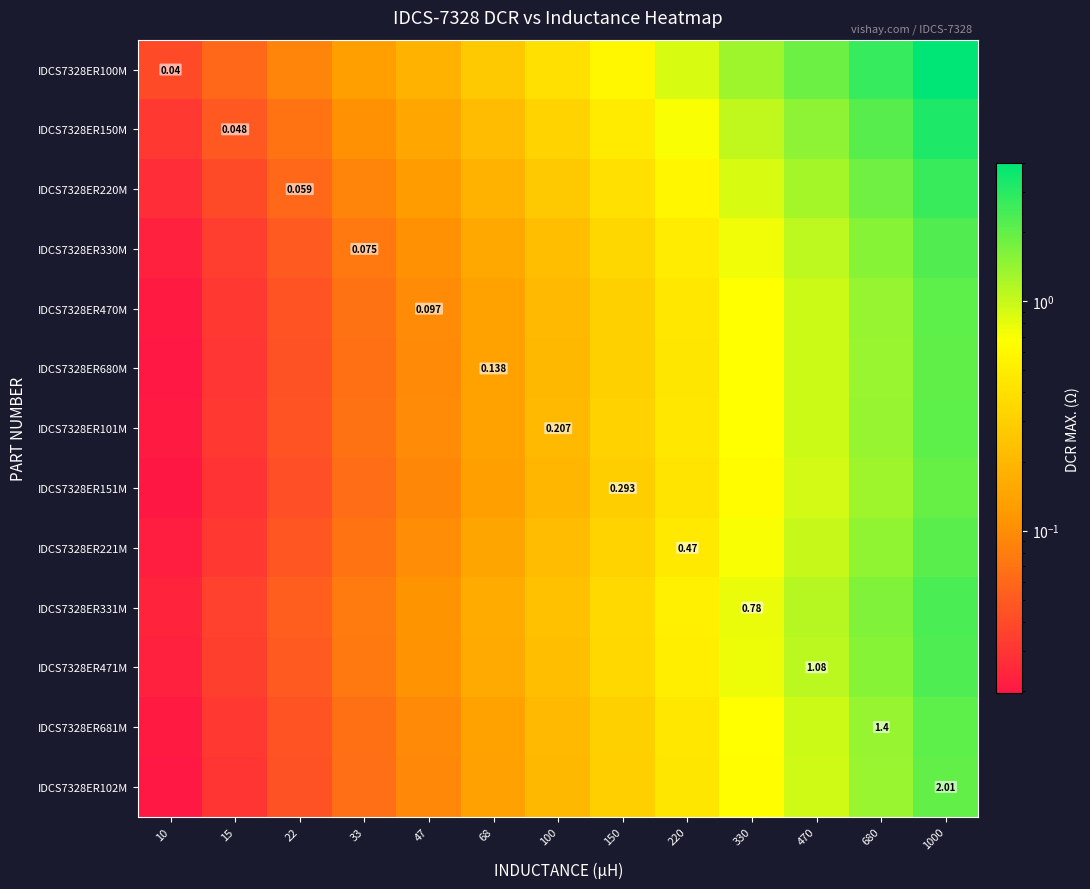

At 150, list the series in order from smallest to largest.

IDCS7328ER151M, IDCS7328ER102M, IDCS7328ER680M, IDCS7328ER681M, IDCS7328ER470M, IDCS7328ER101M, IDCS7328ER221M, IDCS7328ER330M, IDCS7328ER471M, IDCS7328ER331M, IDCS7328ER220M, IDCS7328ER150M, IDCS7328ER100M